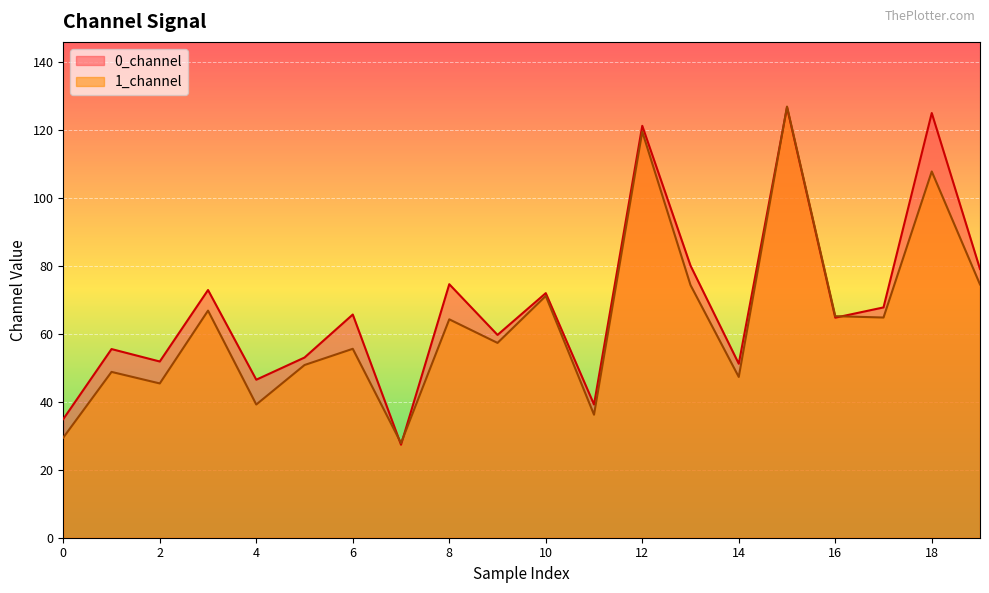

List the series in order of their peak value, highest first.

1_channel, 0_channel